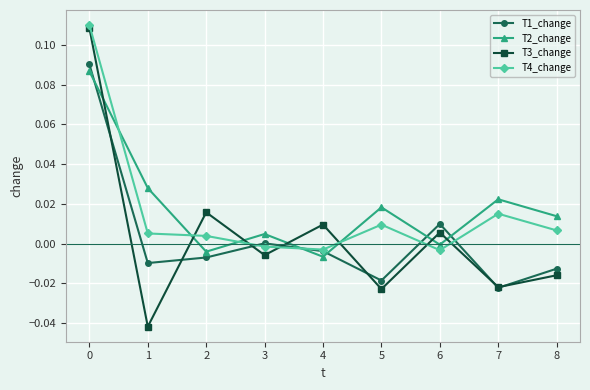

The value of T2_change at 7 is 0.0. True or false?

True